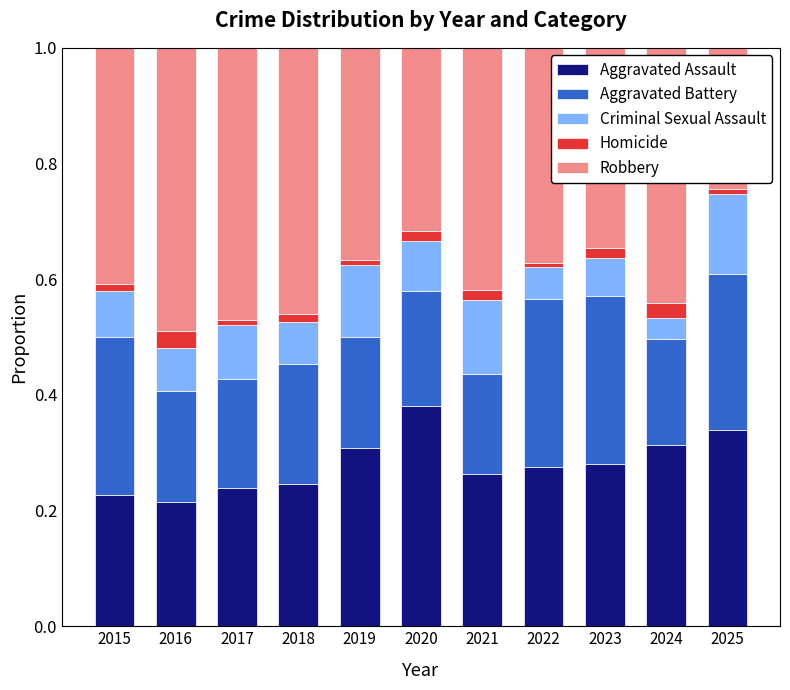

What is the total value across all series at 2024?

1.0